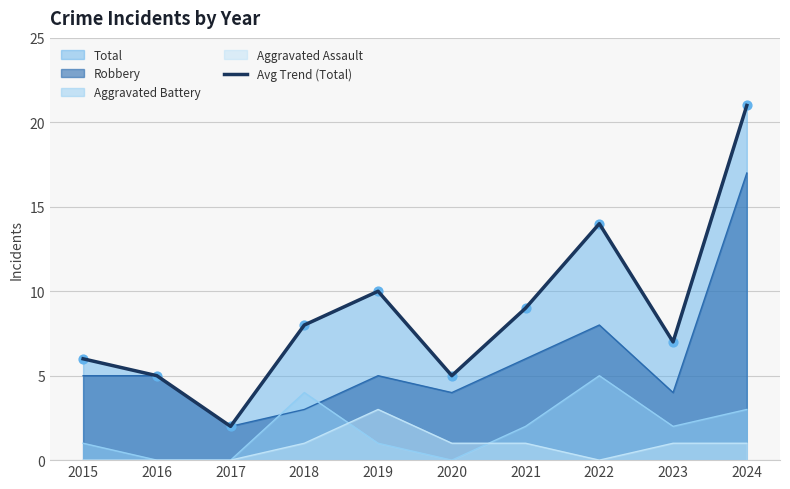

Which has a higher value, 2021 or 2023?

2021